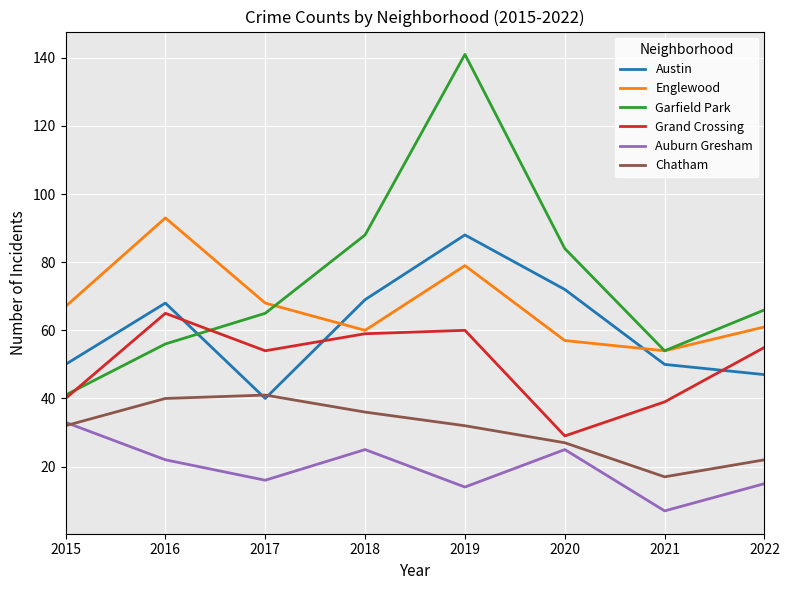

What is the sum of all Auburn Gresham values?

157